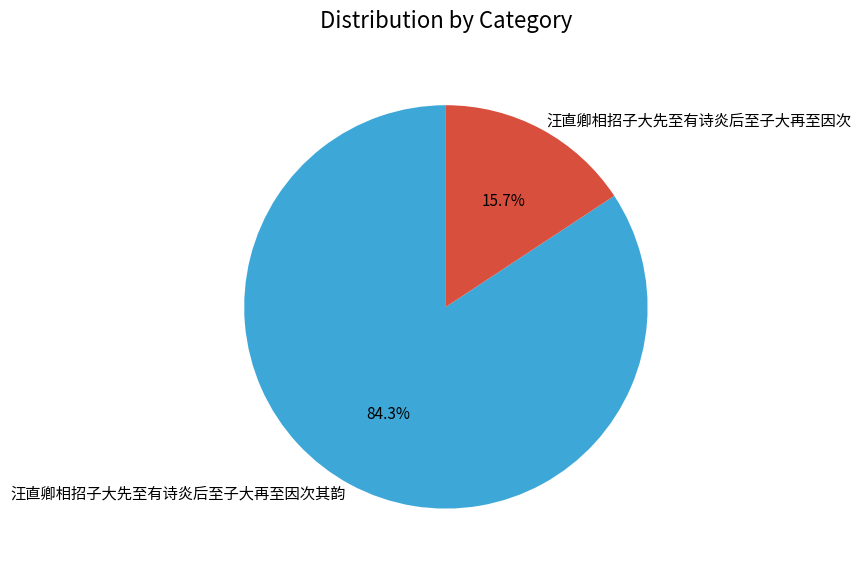

Which category has the smallest portion of the pie?

汪直卿相招子大先至有诗炎后至子大再至因次